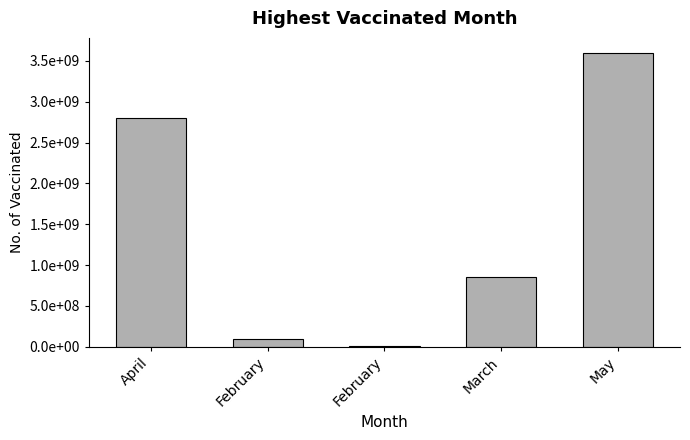

True or false: the data shows 4984961577 at April.

False